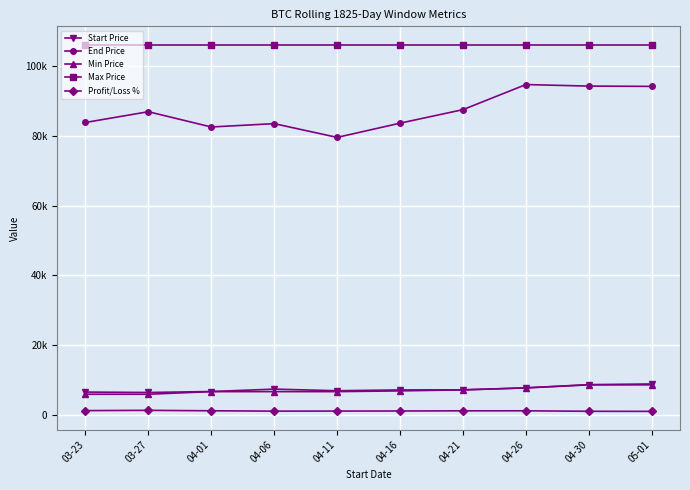

Is this an area chart (filled region under the line)?

No